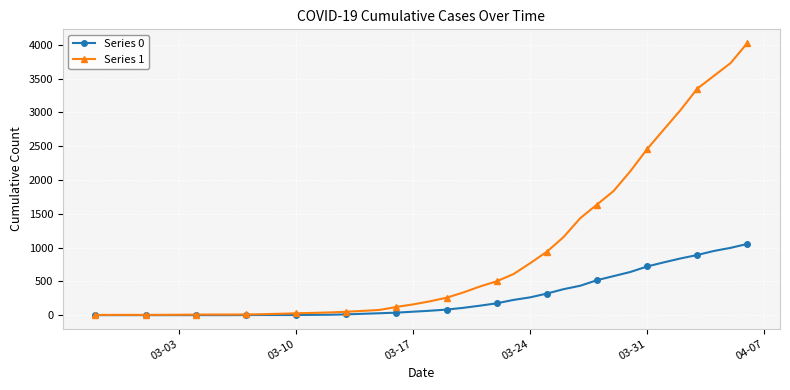

Count the number of data series in this chart.

2